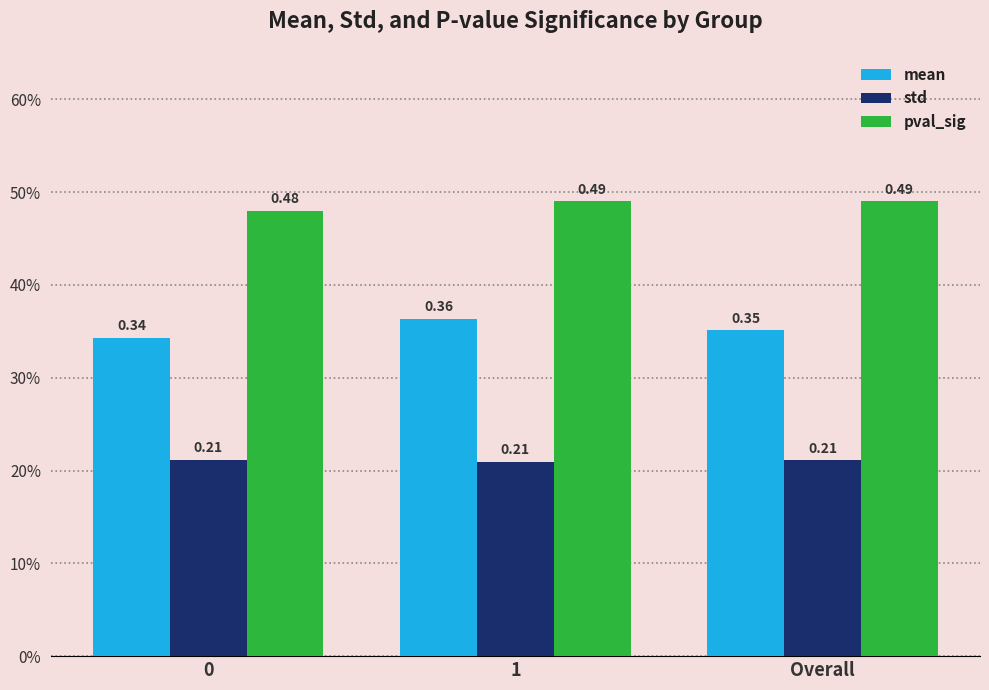

Reading right to left, transcribe all the data shown in this chart.

mean: 0.4	0.4	0.3
std: 0.2	0.2	0.2
pval_sig: 0.5	0.5	0.5